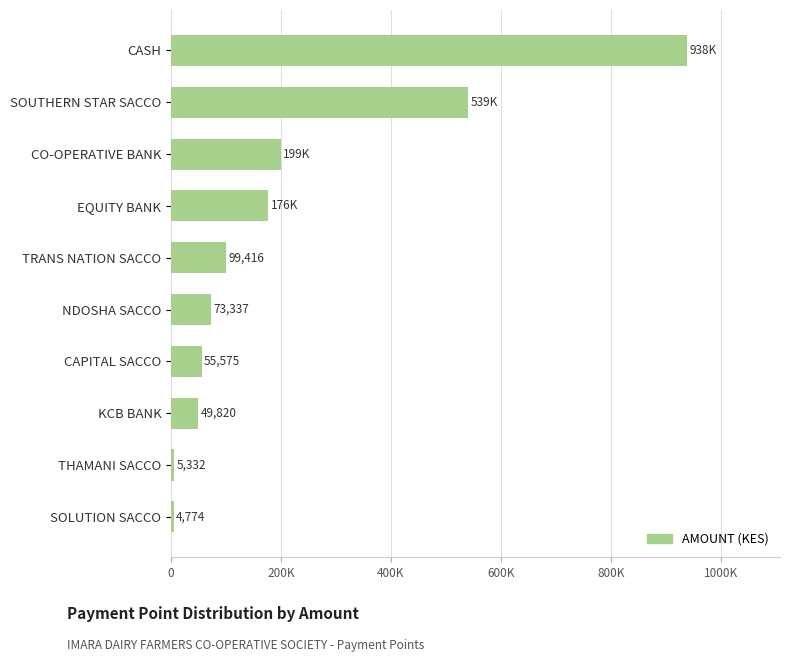

Are the bars grouped side by side (vs. stacked)?

No